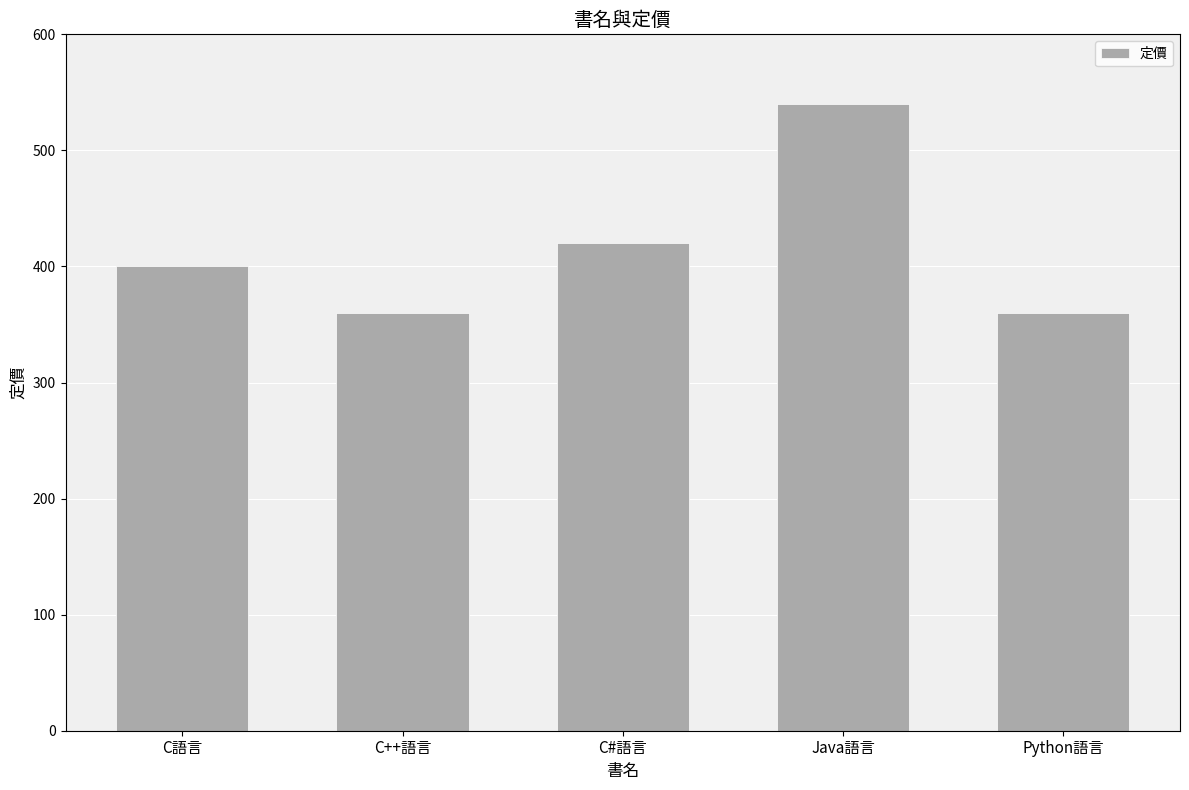

True or false: the data shows 360 at C++語言.

True